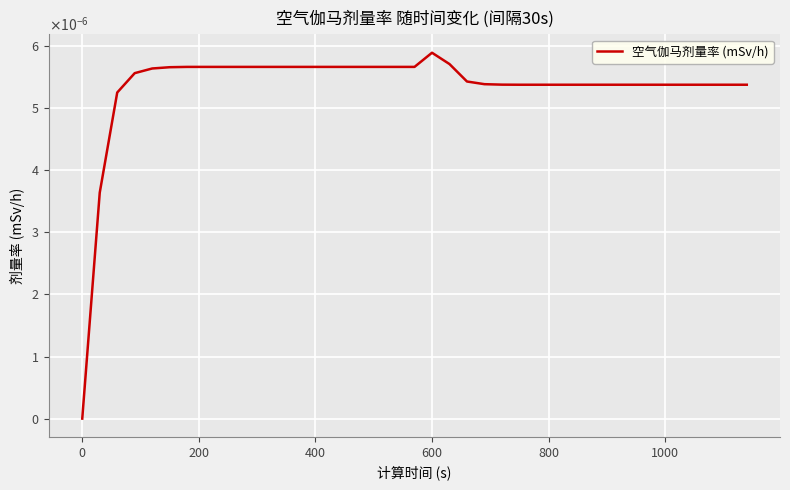

How many values exceed 0?

38